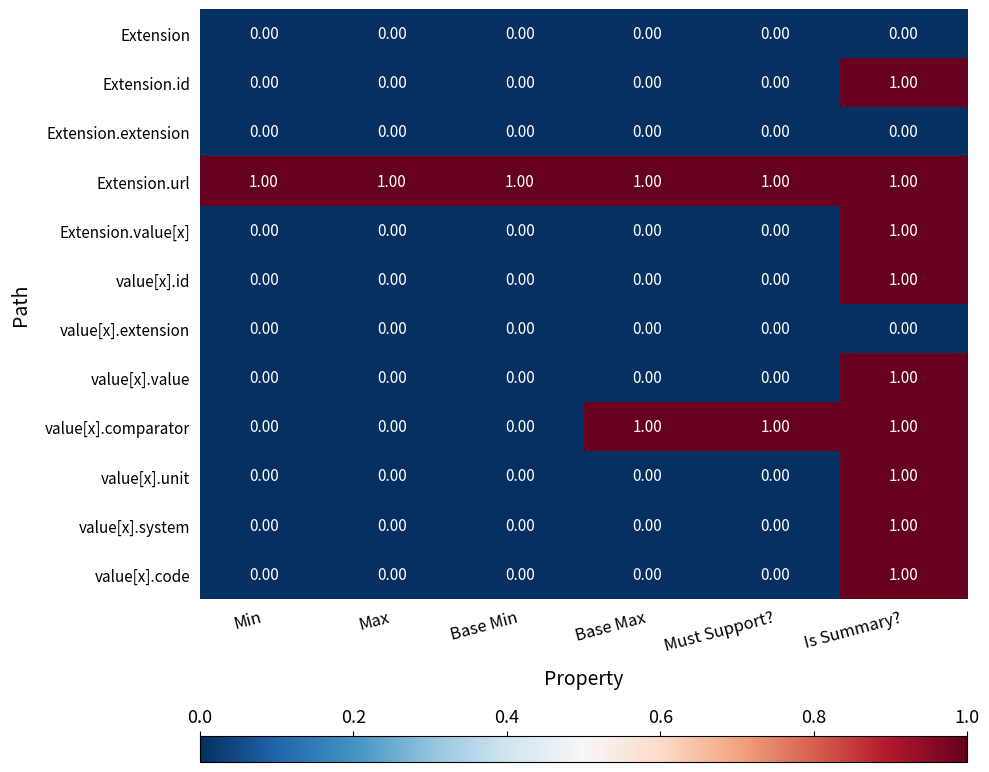

Between Base Min and Must Support?, which series saw the biggest shift?

value[x].comparator